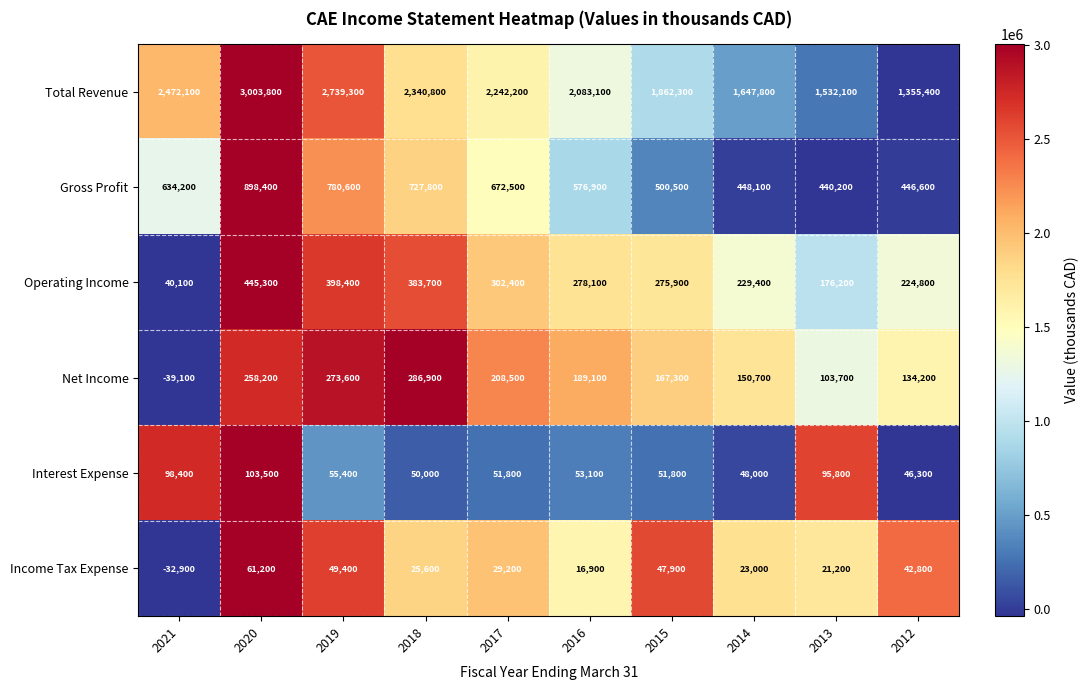

What is the total value across all series at 2021?

3172800